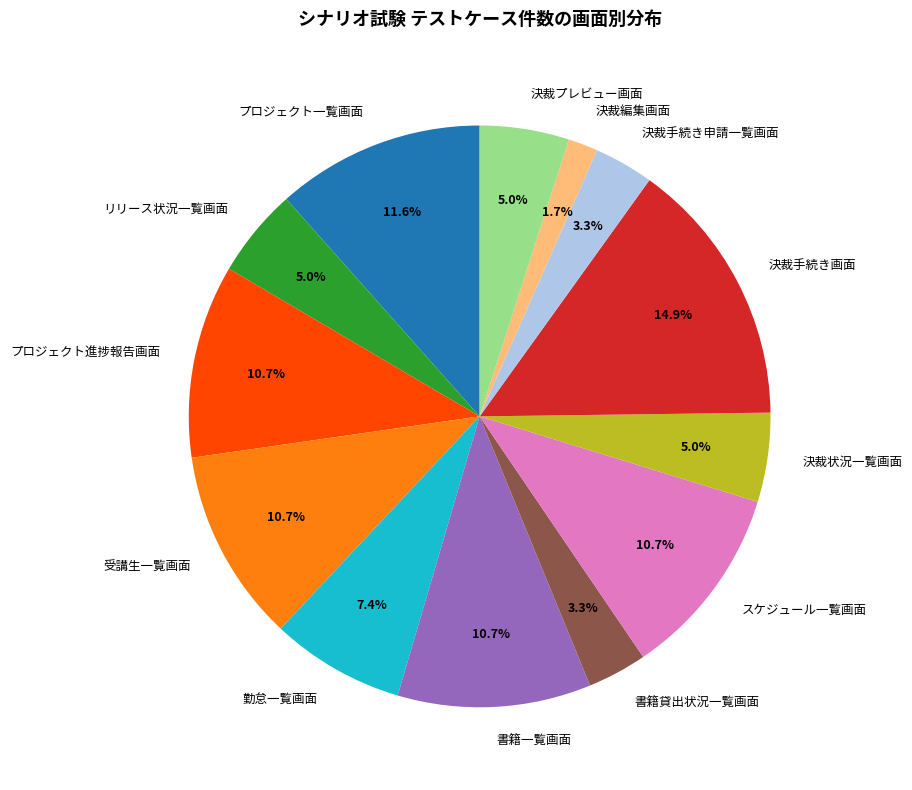

To the nearest percent, what is the difference between the 書籍一覧画面 and 決裁プレビュー画面 slice percentages?

6%